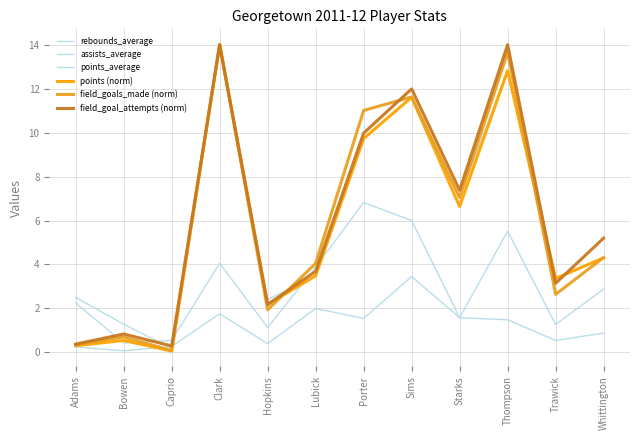

Does the chart have visible grid lines?

Yes